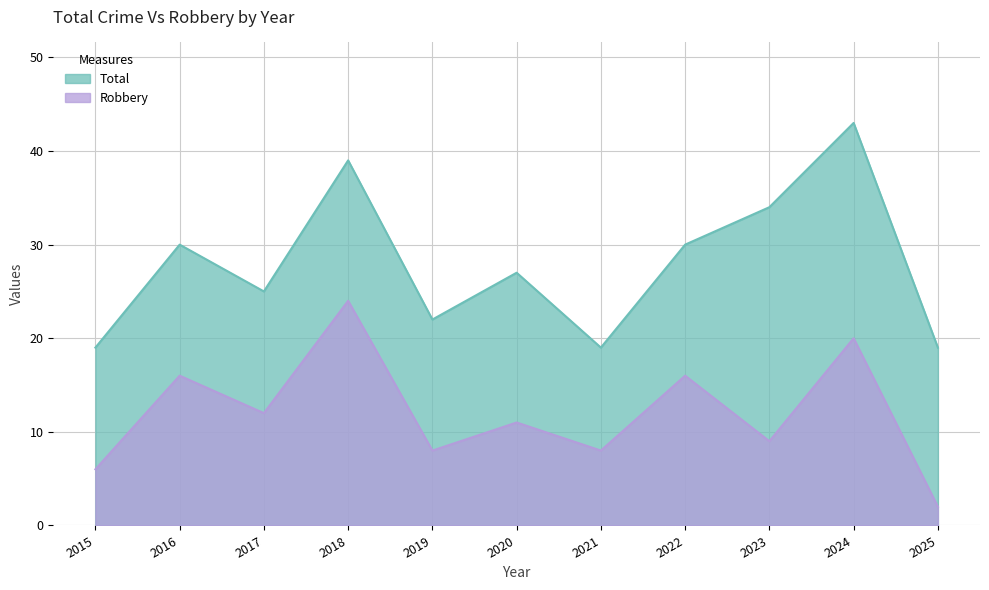

How many values in the Total series exceed 27?

5